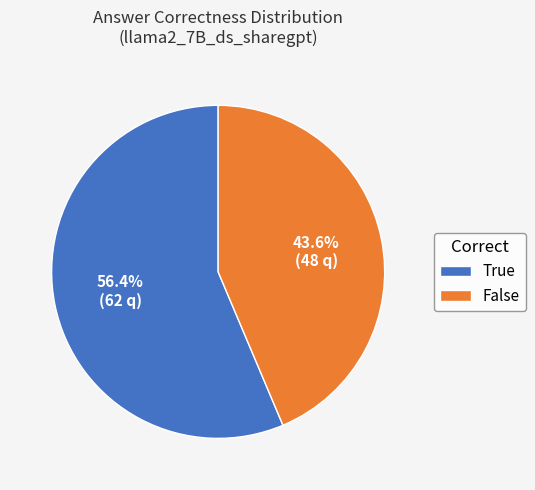

Which slice is the smallest?

False